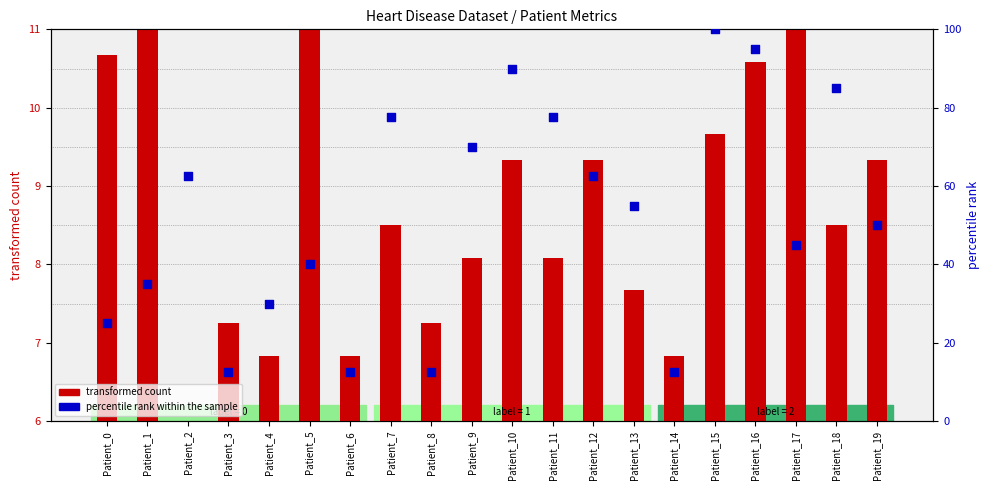

Which series contains the highest Y value?

percentile rank within the sample